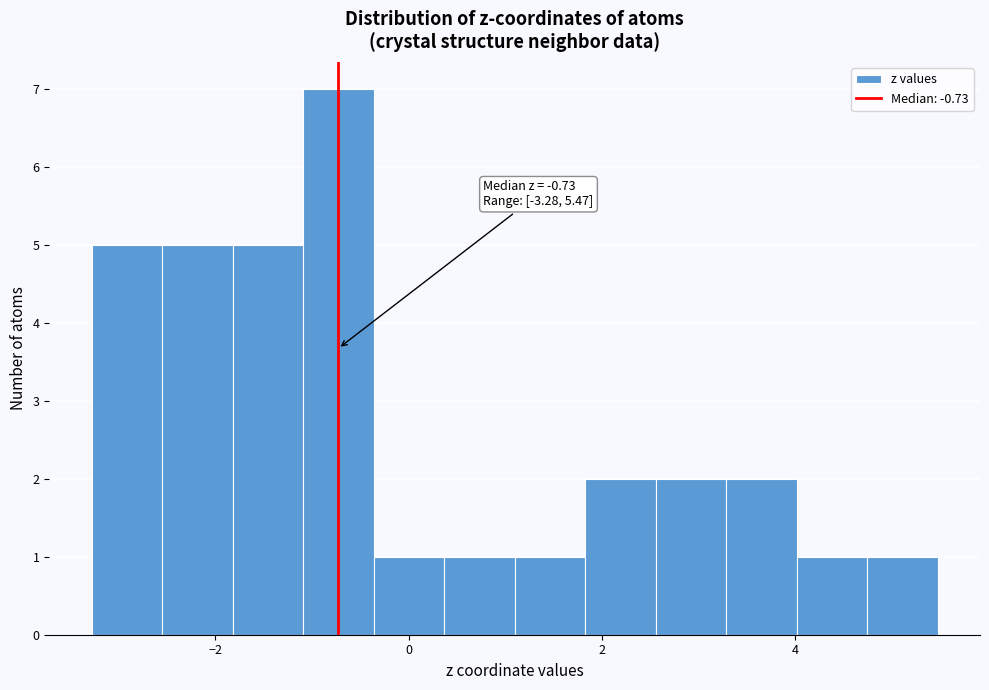

Read against the x-axis, roughly where is the centre of the tallest bar?

-0.8